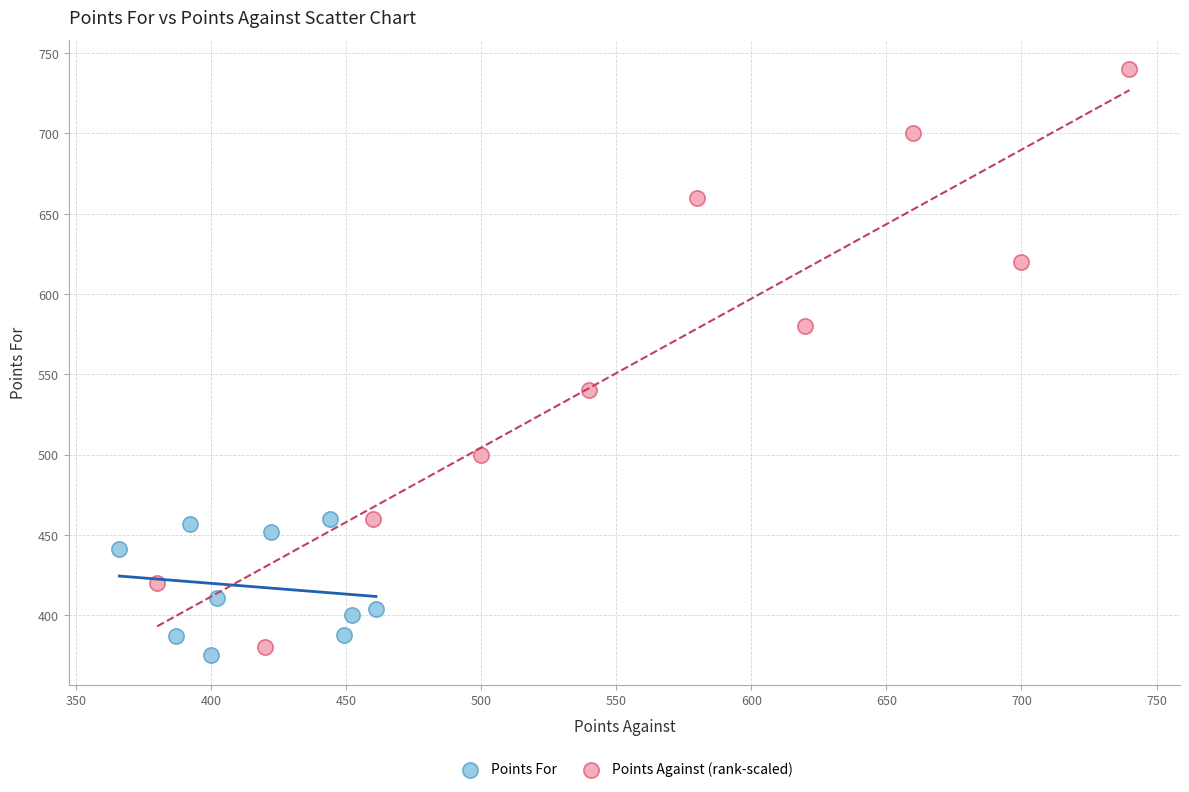

Which series has the largest Y range (max minus min)?

Points Against (rank-scaled)